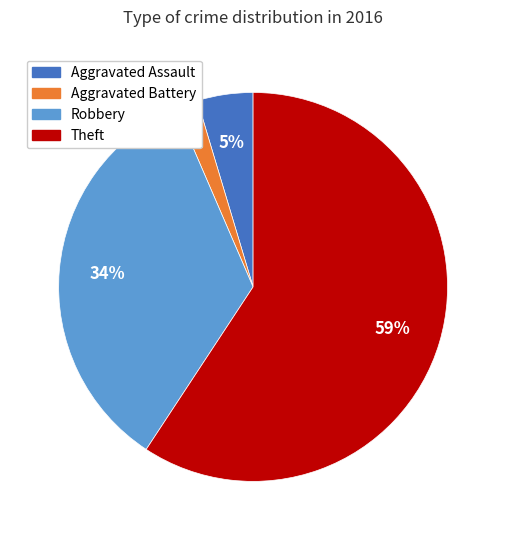

Rank the categories by value from highest to lowest.

Theft, Robbery, Aggravated Assault, Aggravated Battery